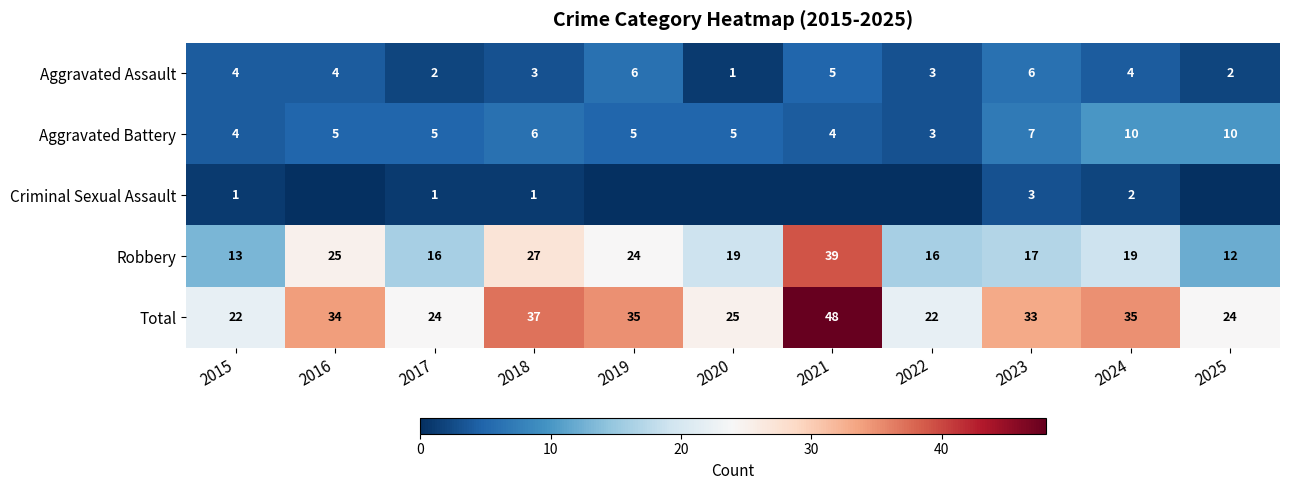

How many Aggravated Assault values are between 2 and 5?

8